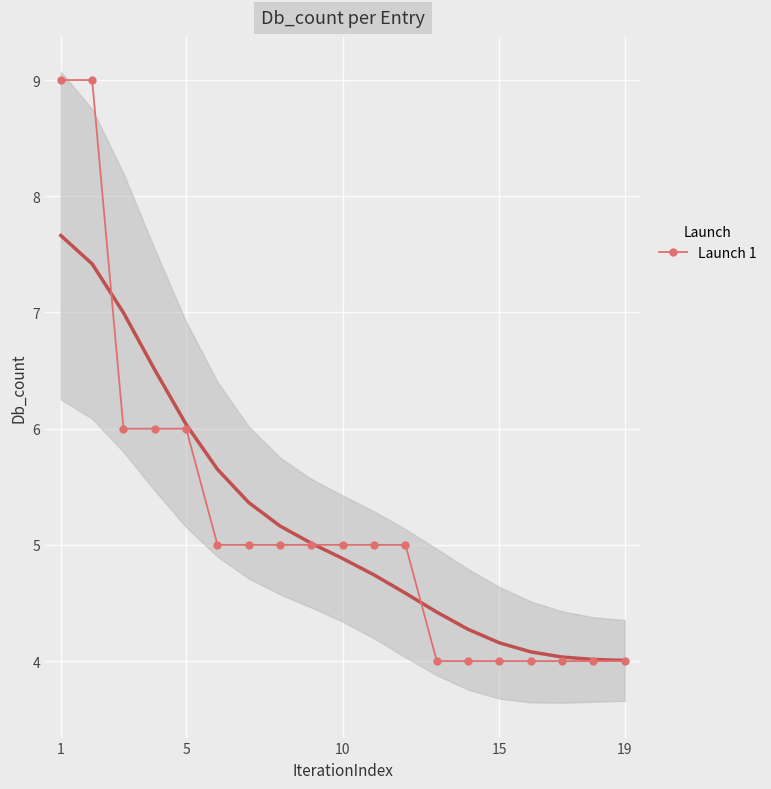

What is the difference between the maximum and minimum values?

5